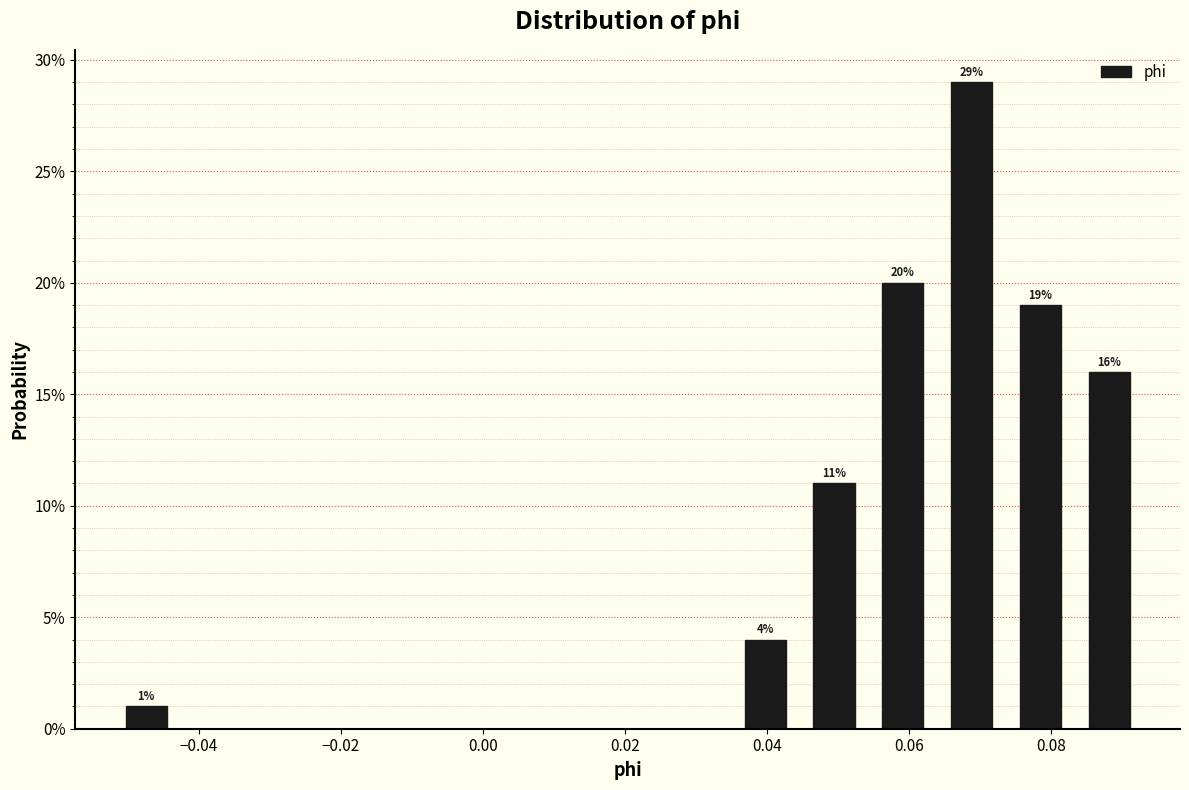

Over which range of the x-axis is the bar tallest?

0.064 to 0.074